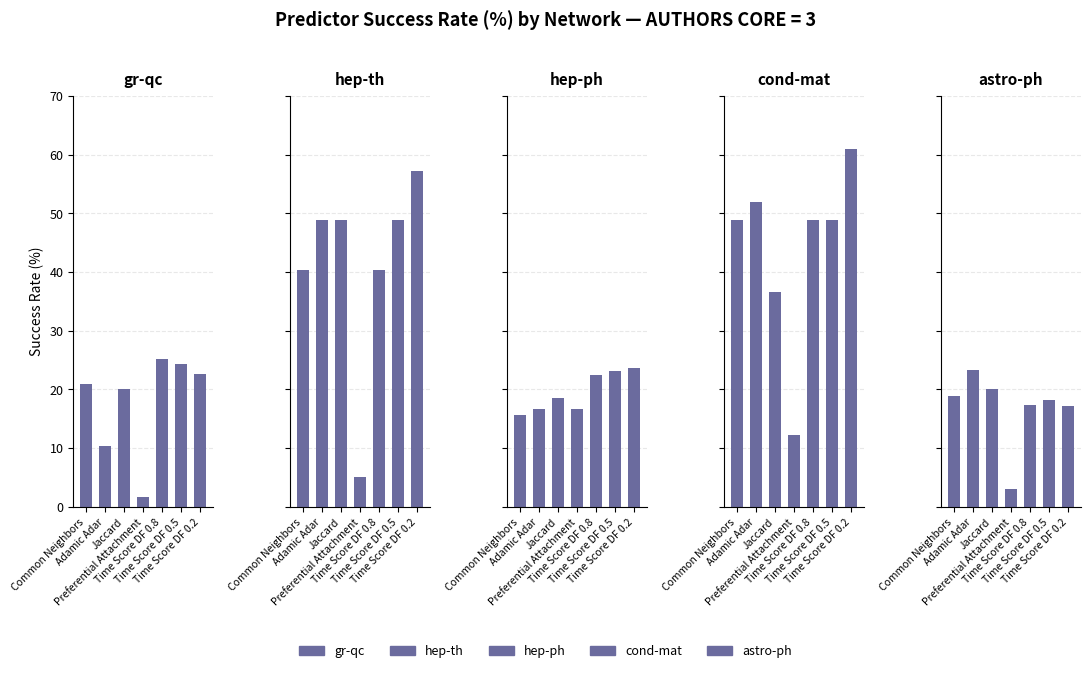

What is the greatest value displayed?

61.0